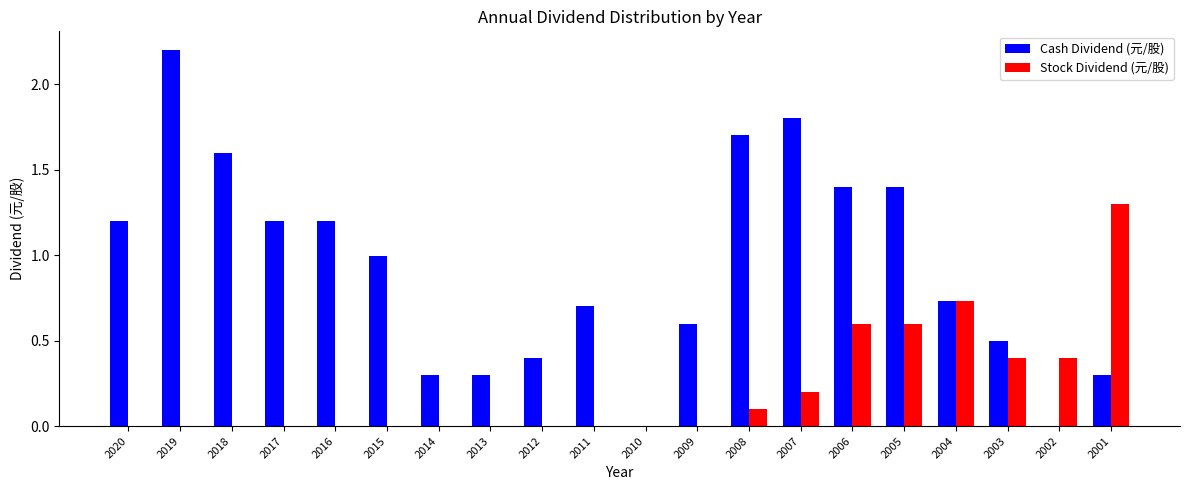

How many groups of bars are there?

20